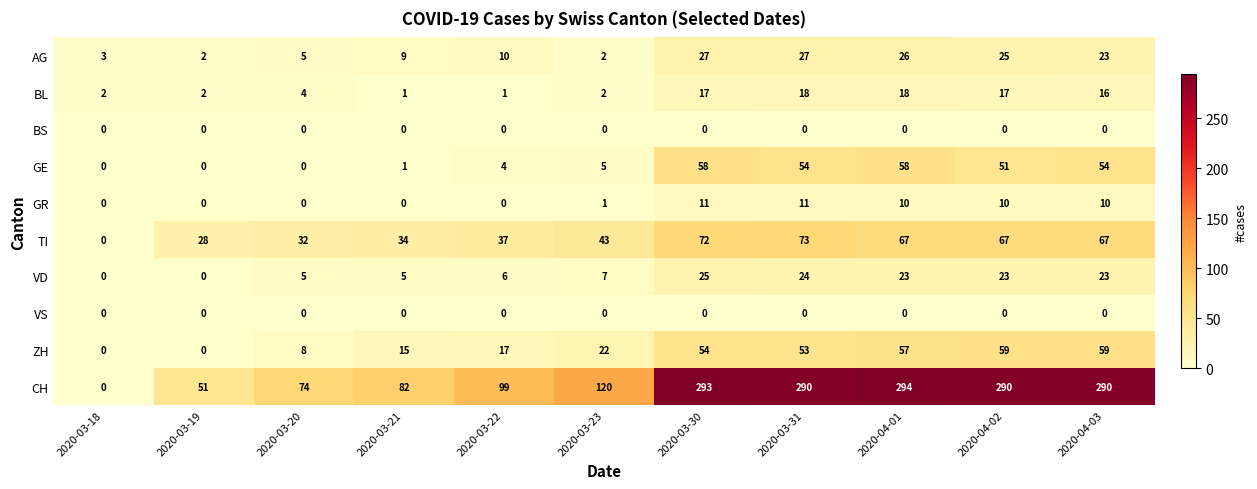

How many values in the GR series are below 1?

5